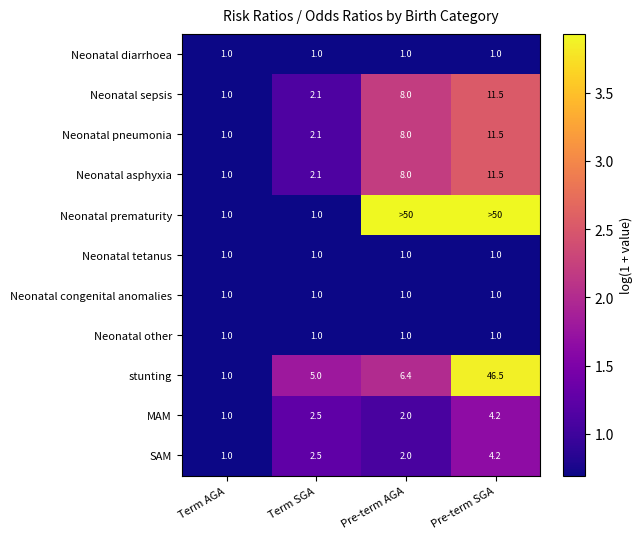

At which label does SAM reach its minimum?

Term AGA